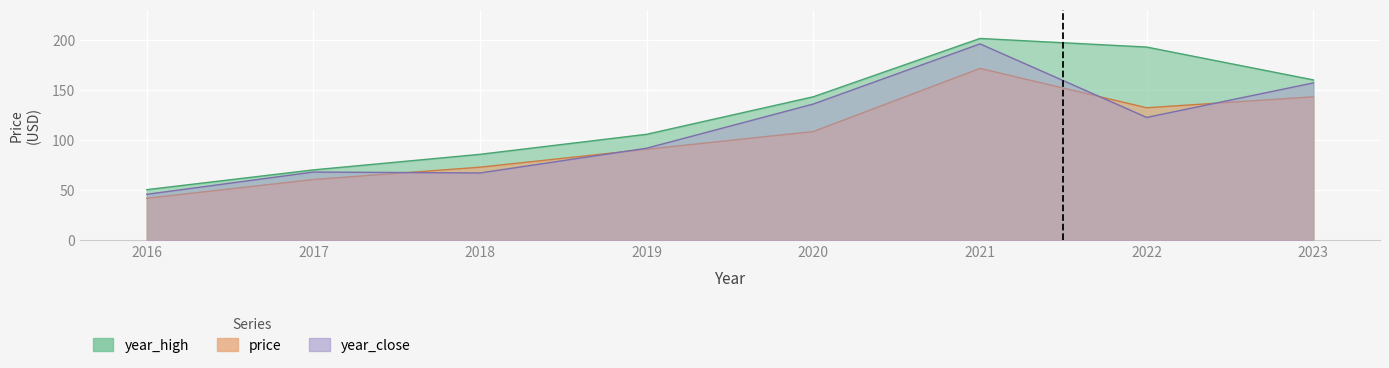

At 2018, list the series in order from smallest to largest.

year_close, price, year_high